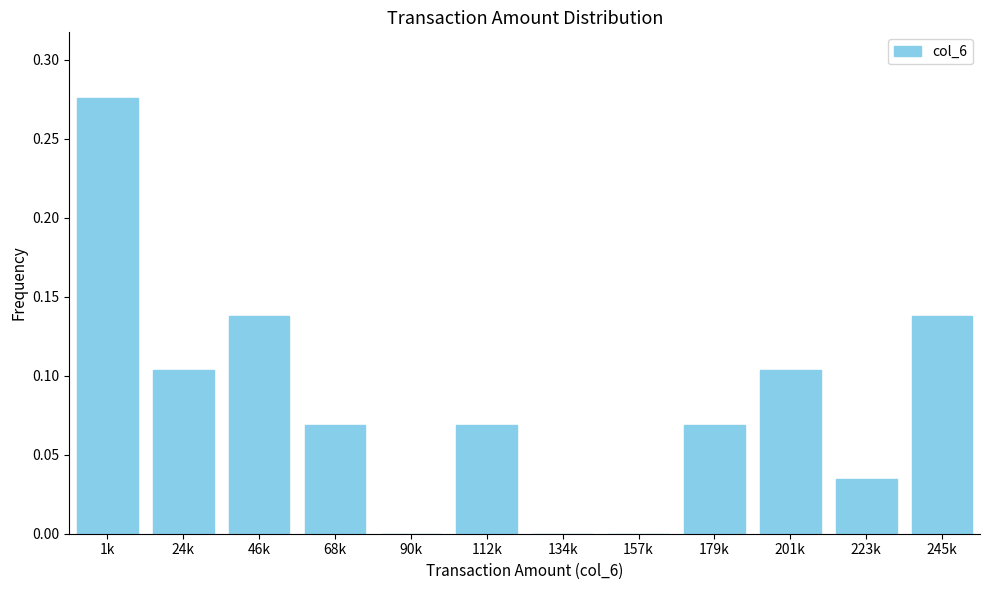

Is it true that the value at 134k is -0.2?

False